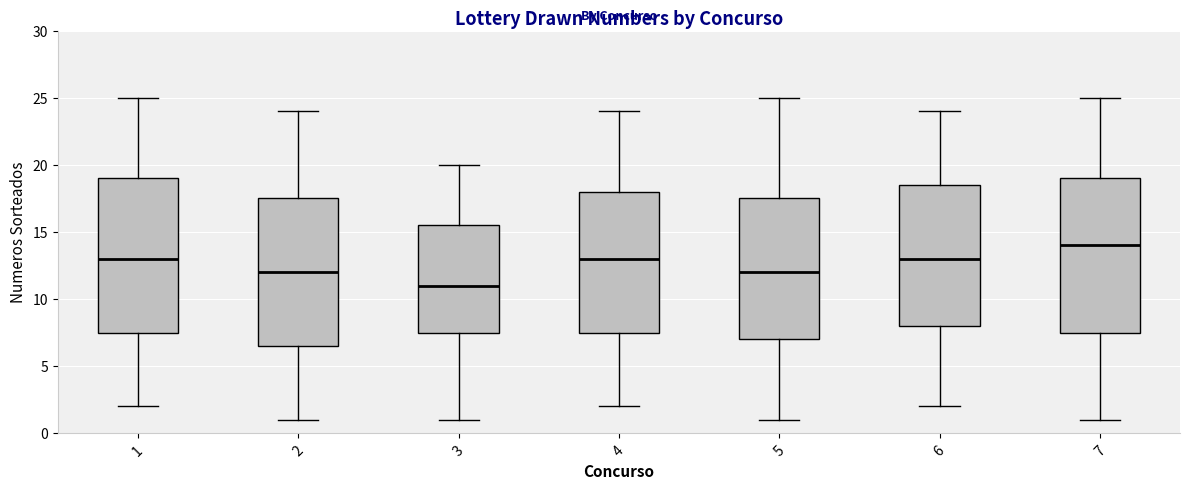

Where does the lower whisker of the box at x = 7 end on the y-axis? The values are not printed on the chart, so give them approximately, as read against the axis.

1.0